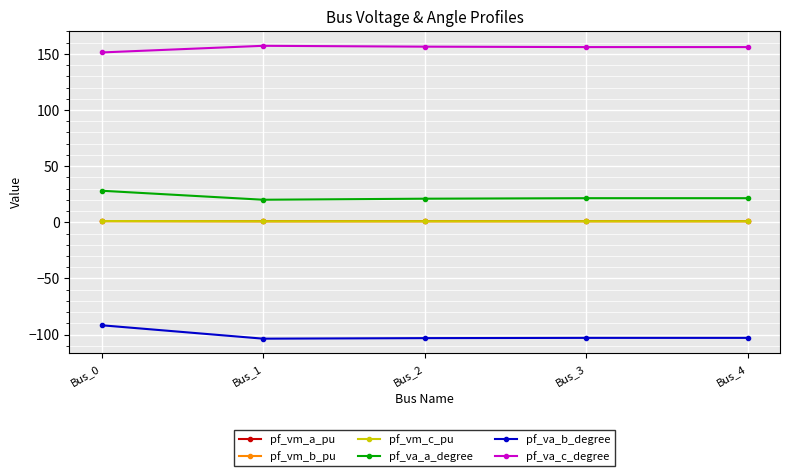

What is the minimum value shown in the chart?

-103.6